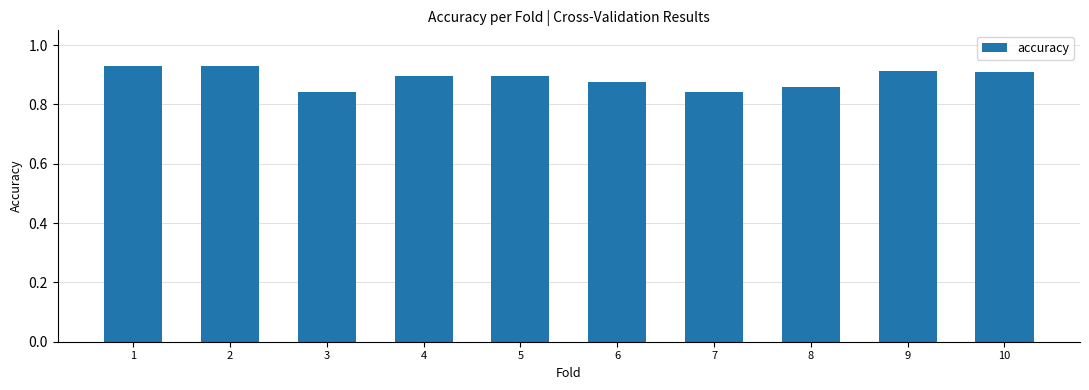

Count the values in the range 0 to 1.

10